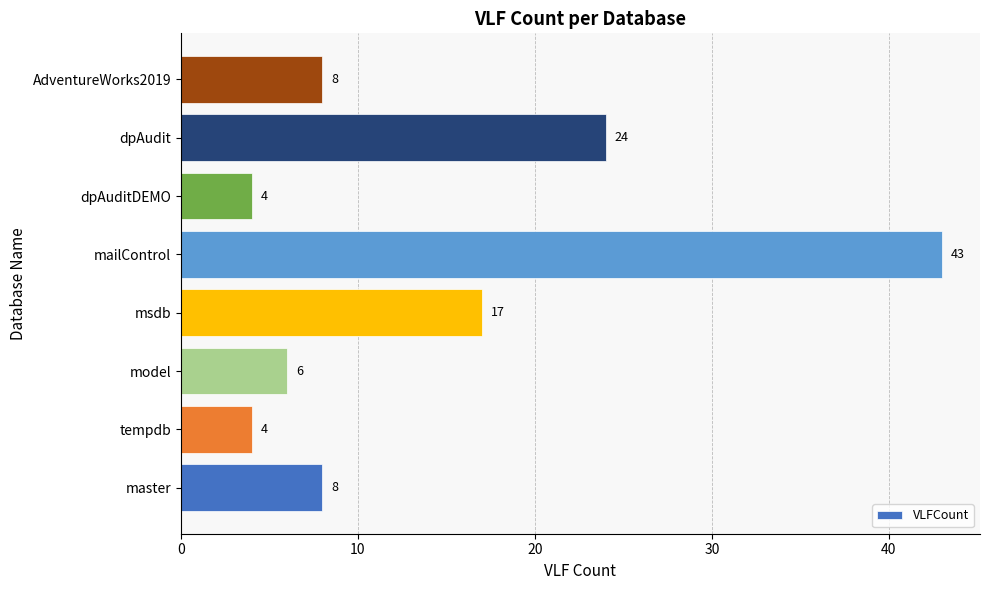

Reading bottom to top, extract all data points from this chart.

master=8	tempdb=4	model=6	msdb=17	mailControl=43	dpAuditDEMO=4	dpAudit=24	AdventureWorks2019=8